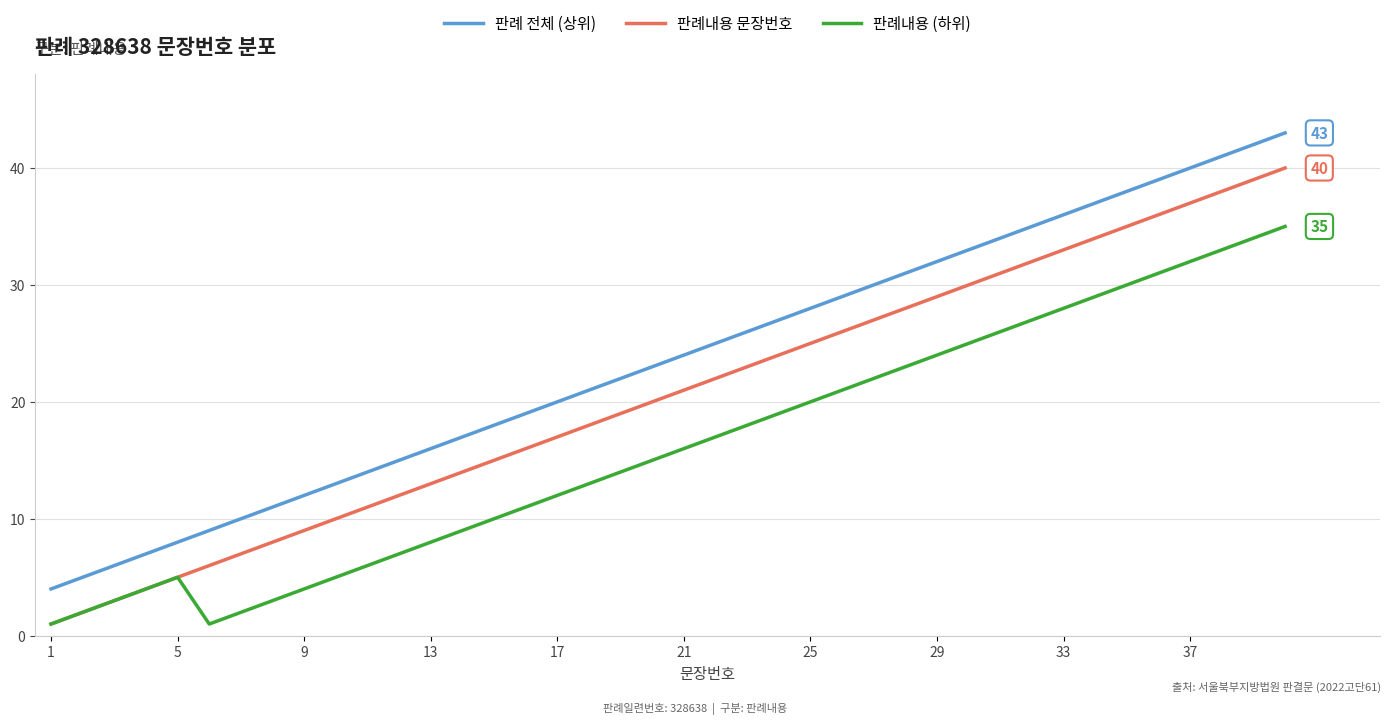

List the series in order of their peak value, lowest first.

판례내용 (하위), 판례내용 문장번호, 판례 전체 (상위)